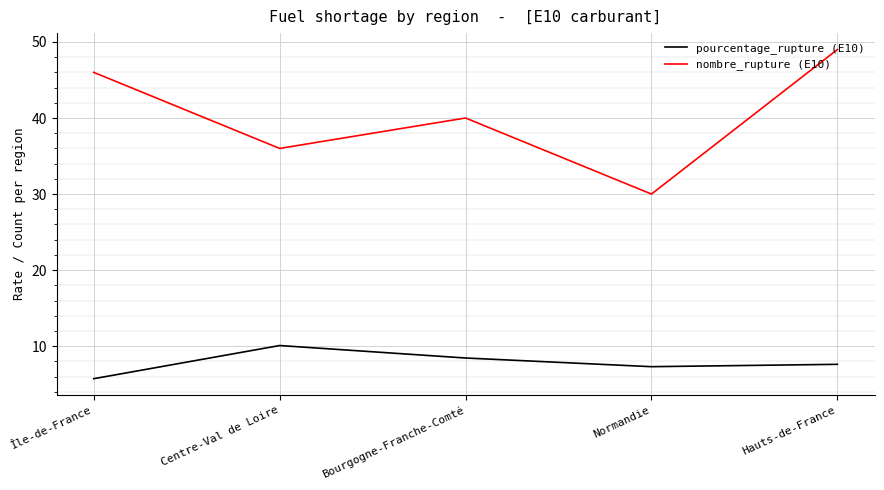

What is the total value across all series at Normandie?

37.3